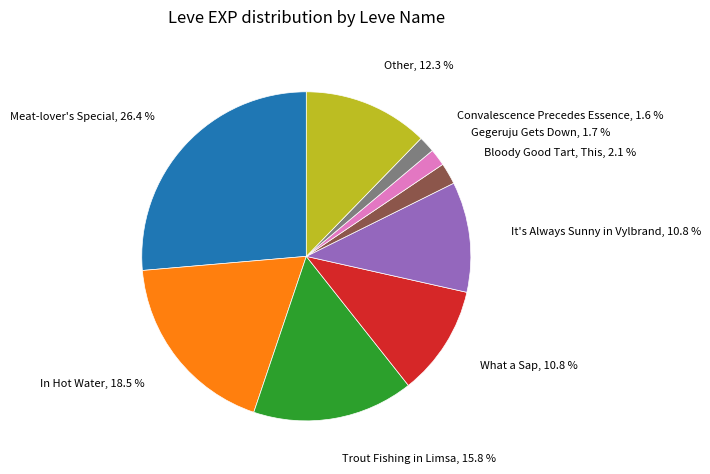

Is there a majority slice in this chart?

No